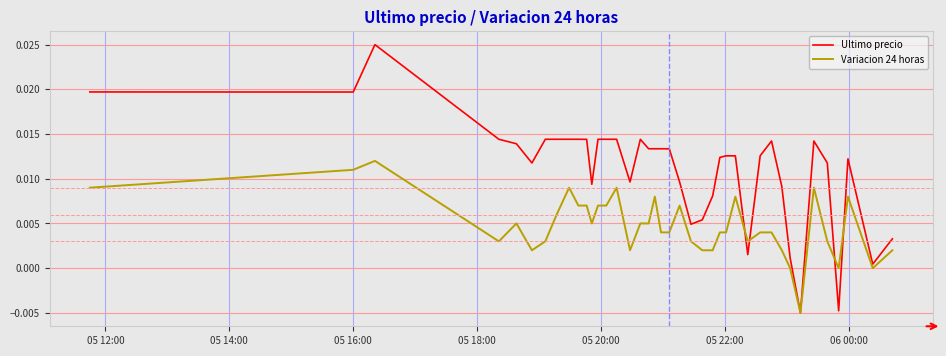

Which series has the widest spread of values?

Ultimo precio